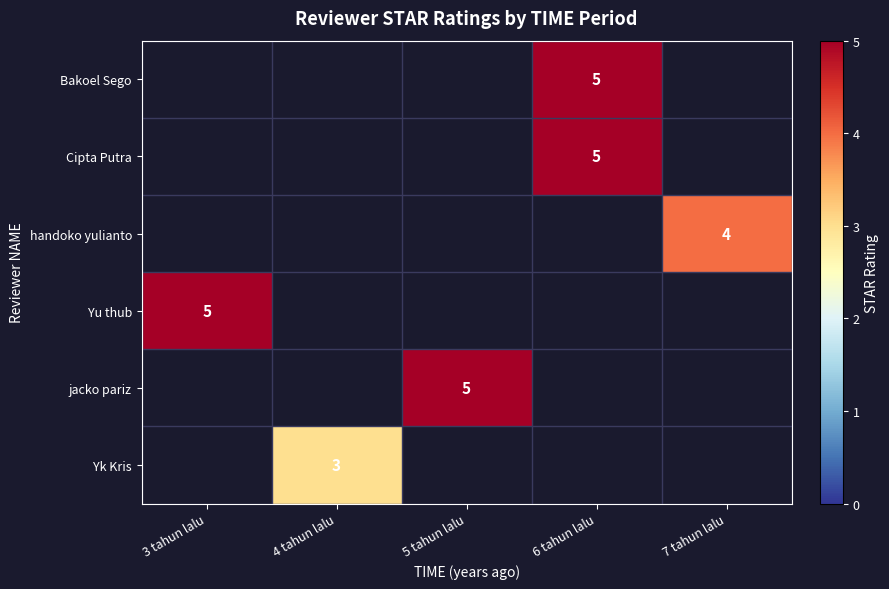

True or false: handoko yulianto has a value of 4 at 7 tahun lalu.

True